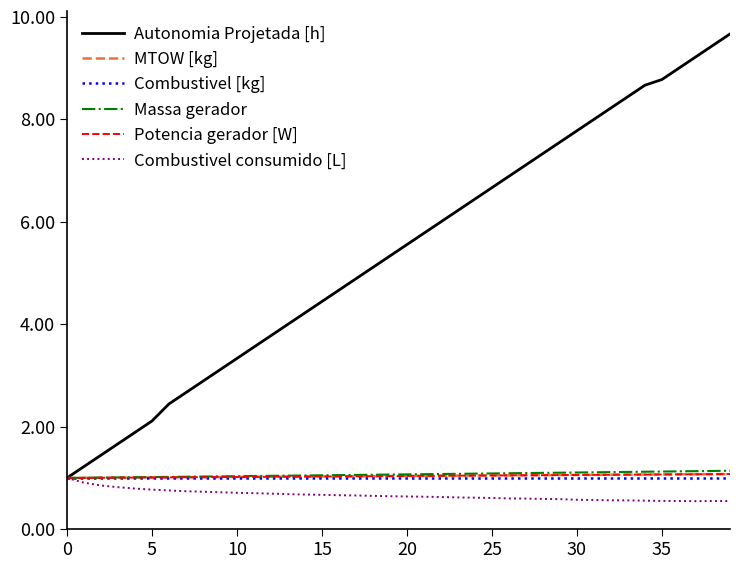

Which series has the largest total across all categories?

Autonomia Projetada [h]